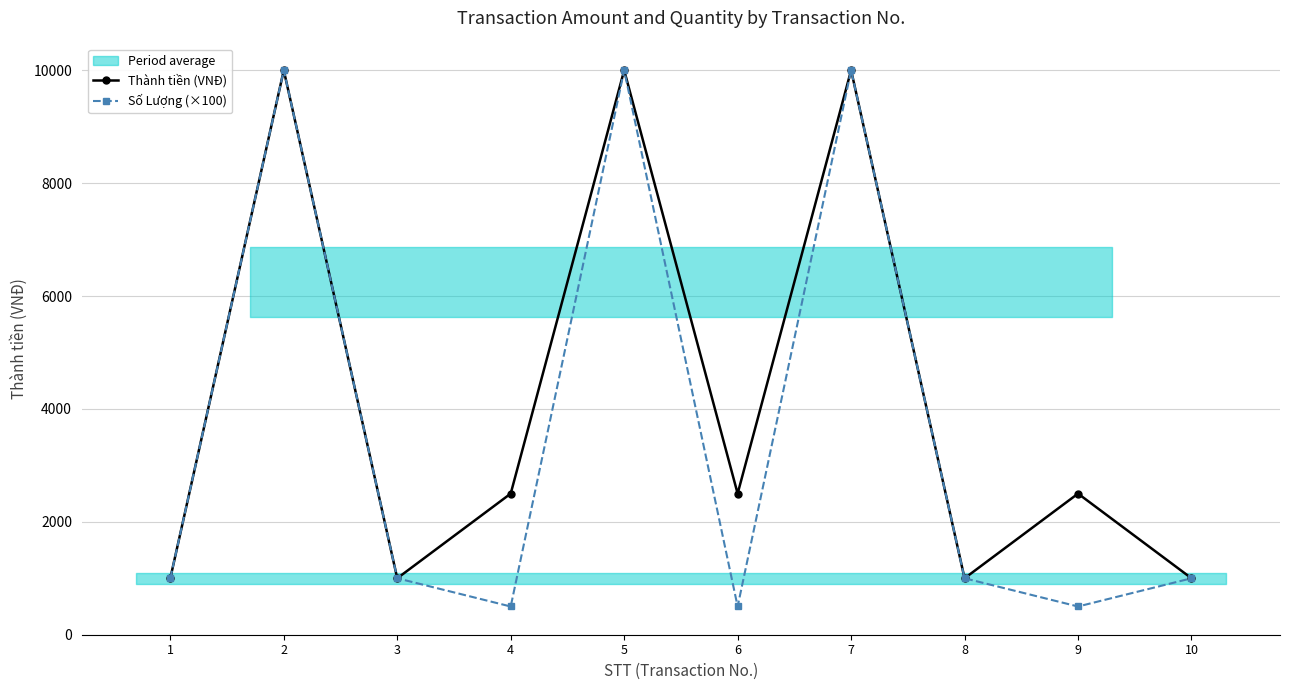

Reading left to right, transcribe all the data shown in this chart.

Thành tiền (VNĐ): 1000	10000	1000	2500	10000	2500	10000	1000	2500	1000
Số Lượng (×100): 1000	10000	1000	500	10000	500	10000	1000	500	1000